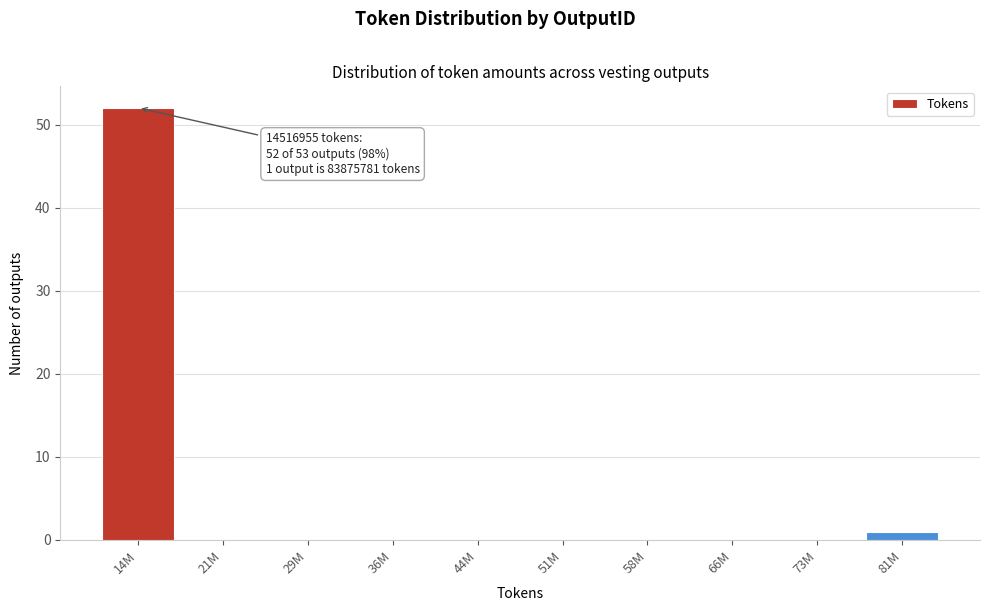

Reading left to right, transcribe all the data shown in this chart.

14M=52	21M=0	29M=0	36M=0	44M=0	51M=0	58M=0	66M=0	73M=0	81M=1